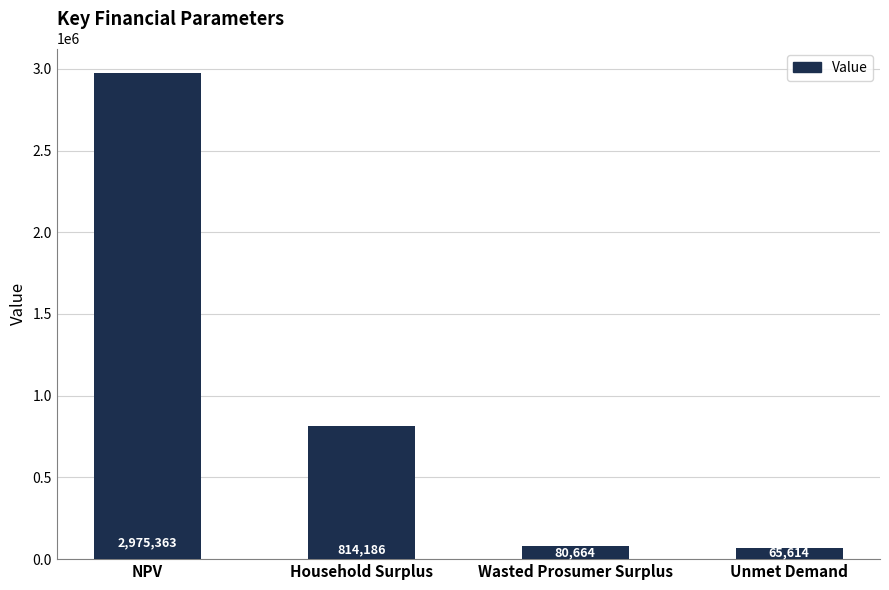

Rank the categories by value from lowest to highest.

Unmet Demand, Wasted Prosumer Surplus, Household Surplus, NPV